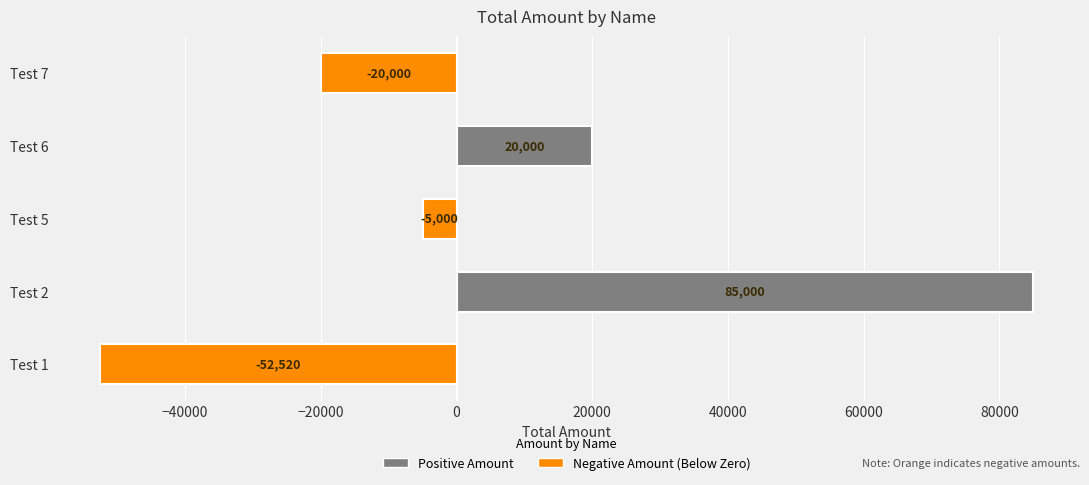

Between Test 7 and Test 6, which is larger?

Test 6